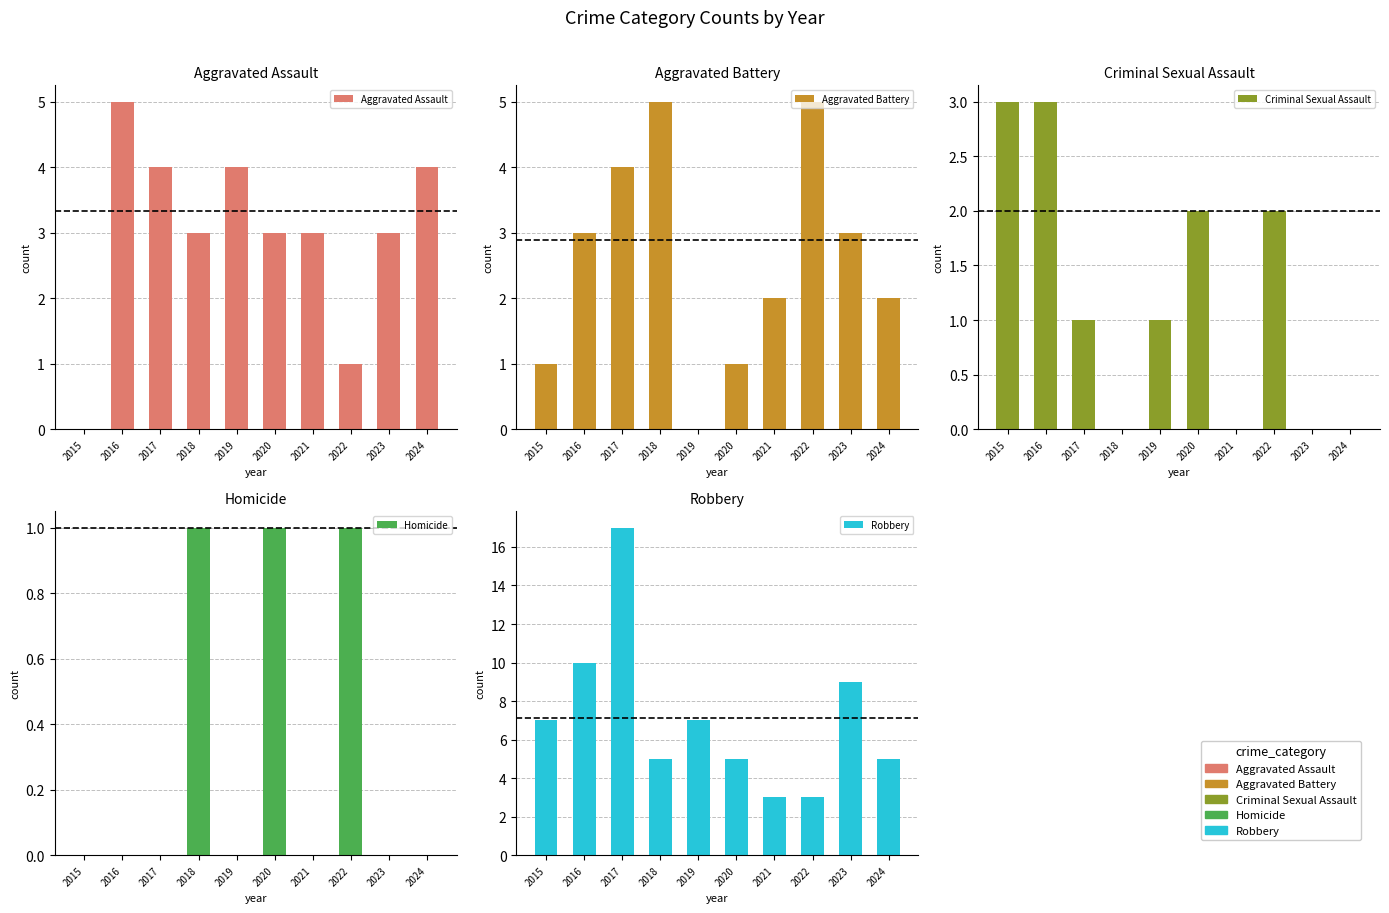

How many bars are there in each group?

5